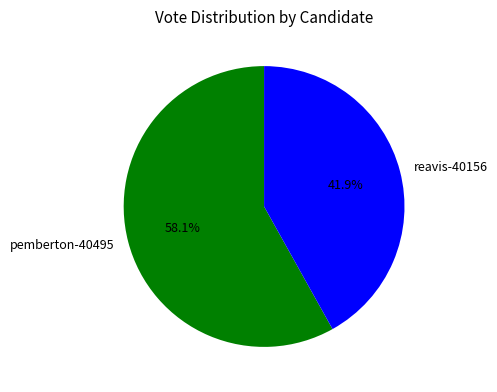

Does any single category account for the majority?

Yes